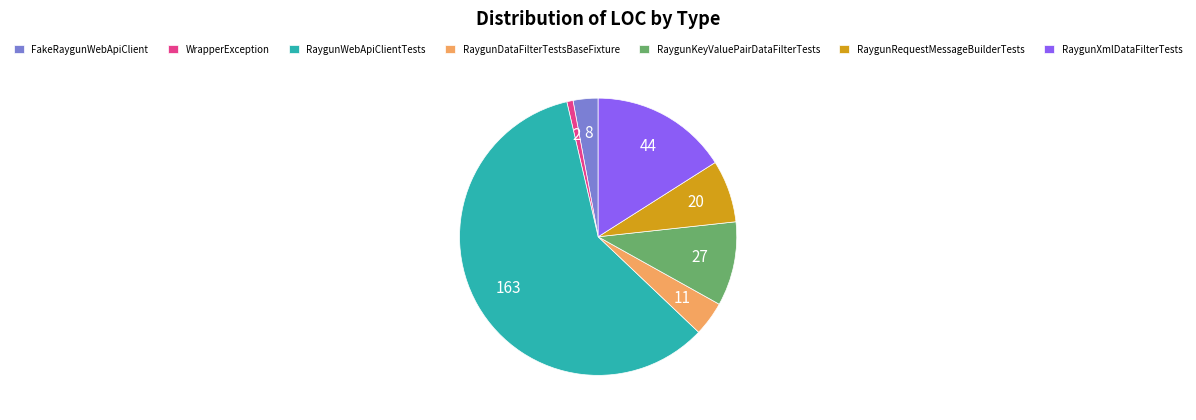

Is it true that WrapperException is 11% of the pie?

False